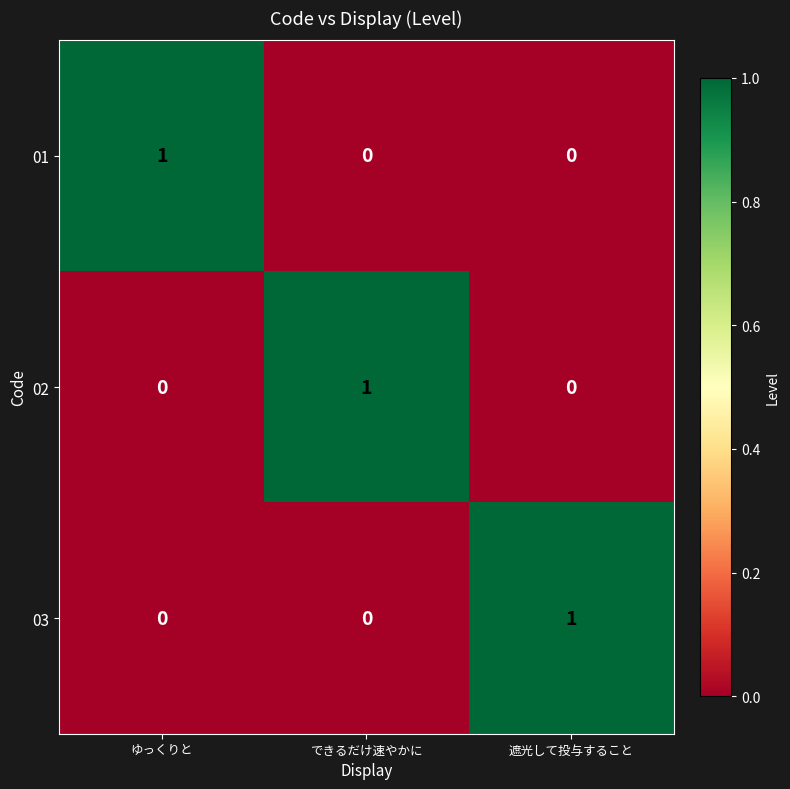

How many data points in 03 are above 0?

1